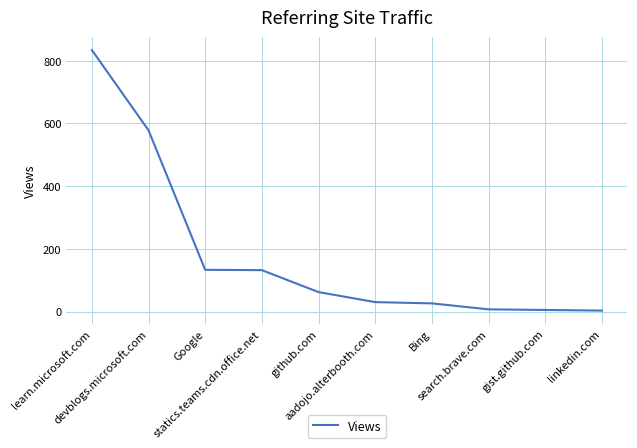

Between learn.microsoft.com and search.brave.com, which is larger?

learn.microsoft.com